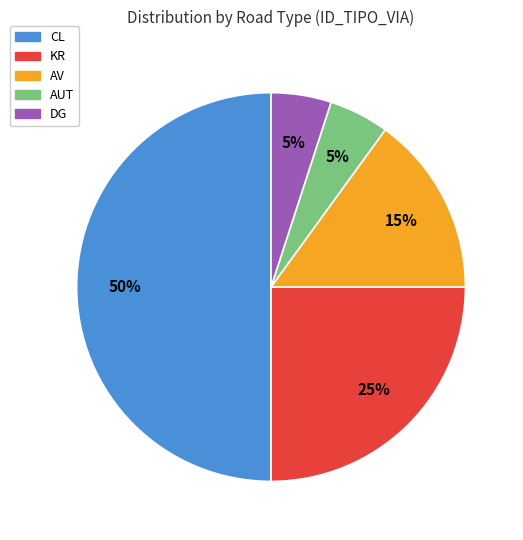

How many segments does this pie chart have?

5